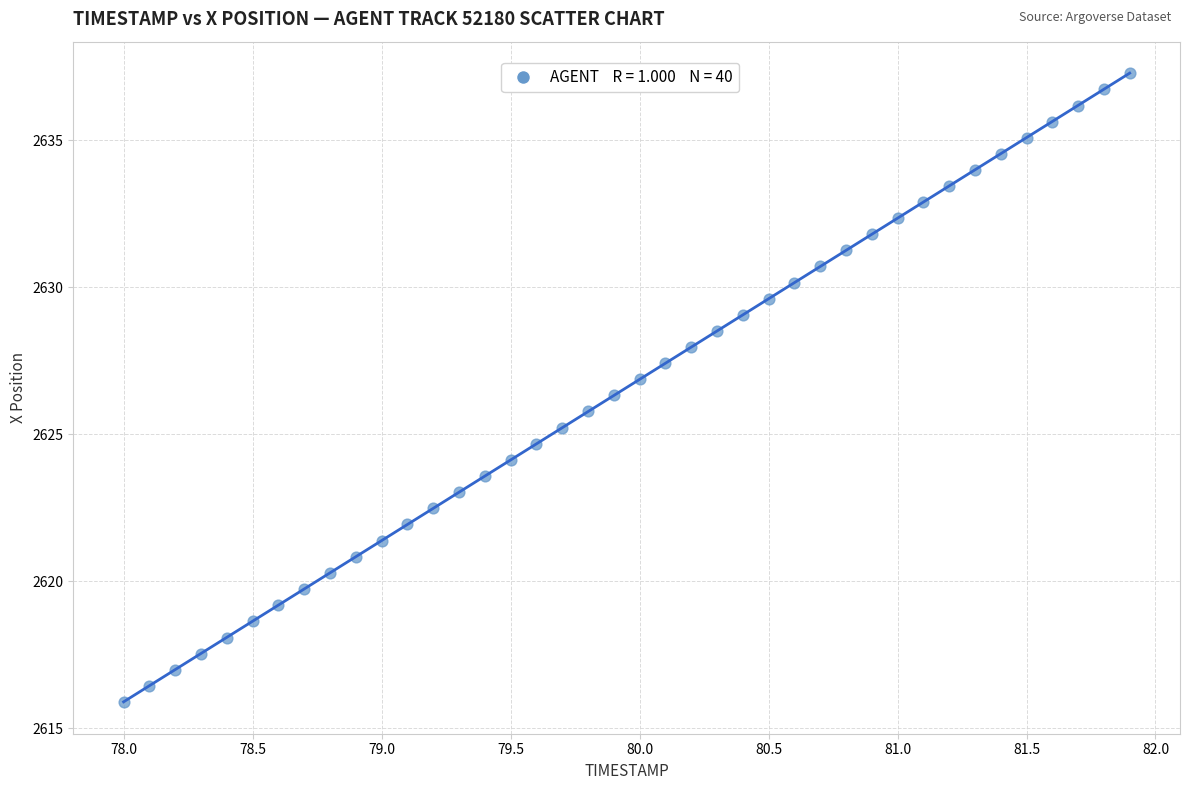

What is the range of Y values (max minus min)?

21.4